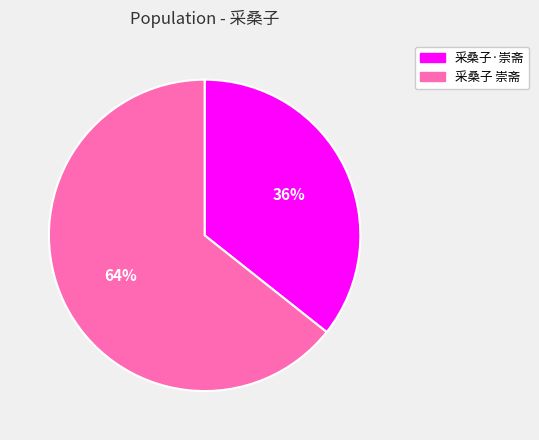

To the nearest percent, what is the average slice percentage?

50%